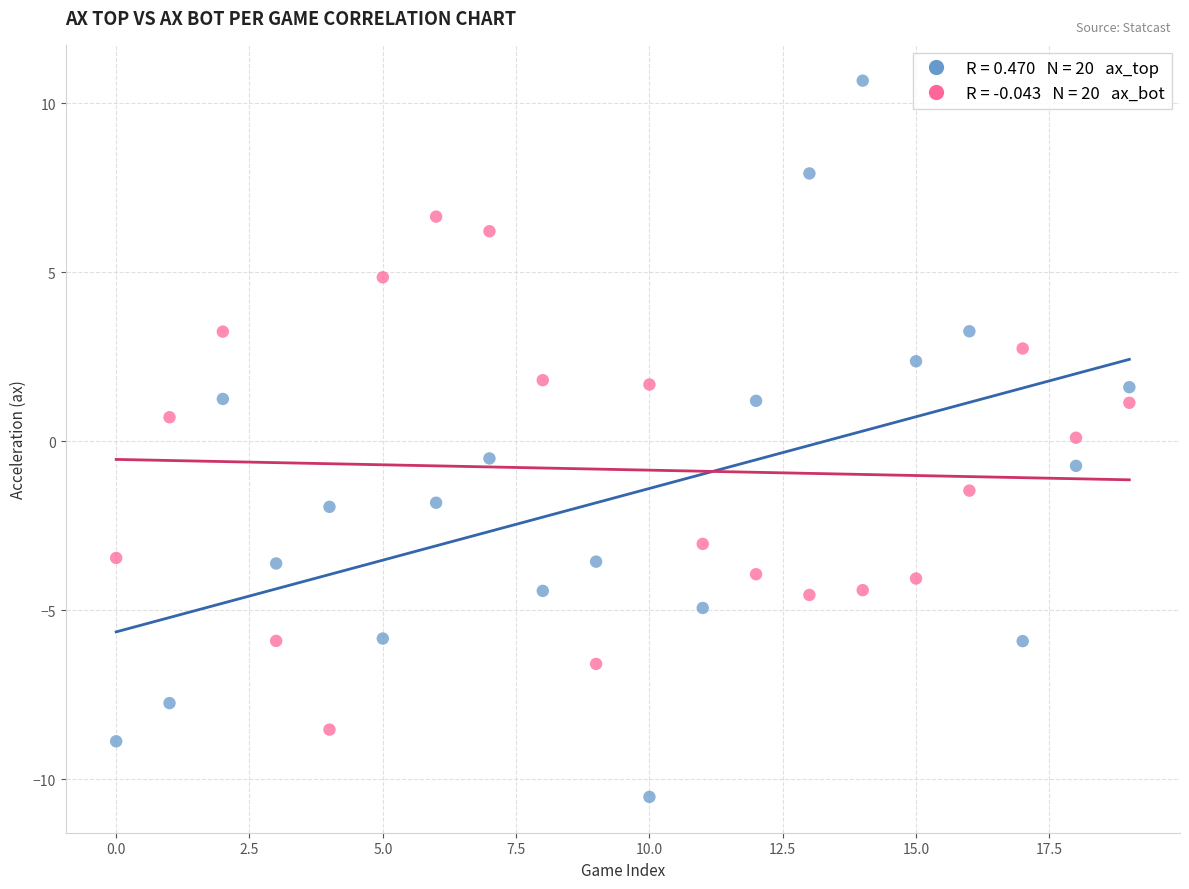

Across all data points, what is the range of Y values (max minus min)?

21.2